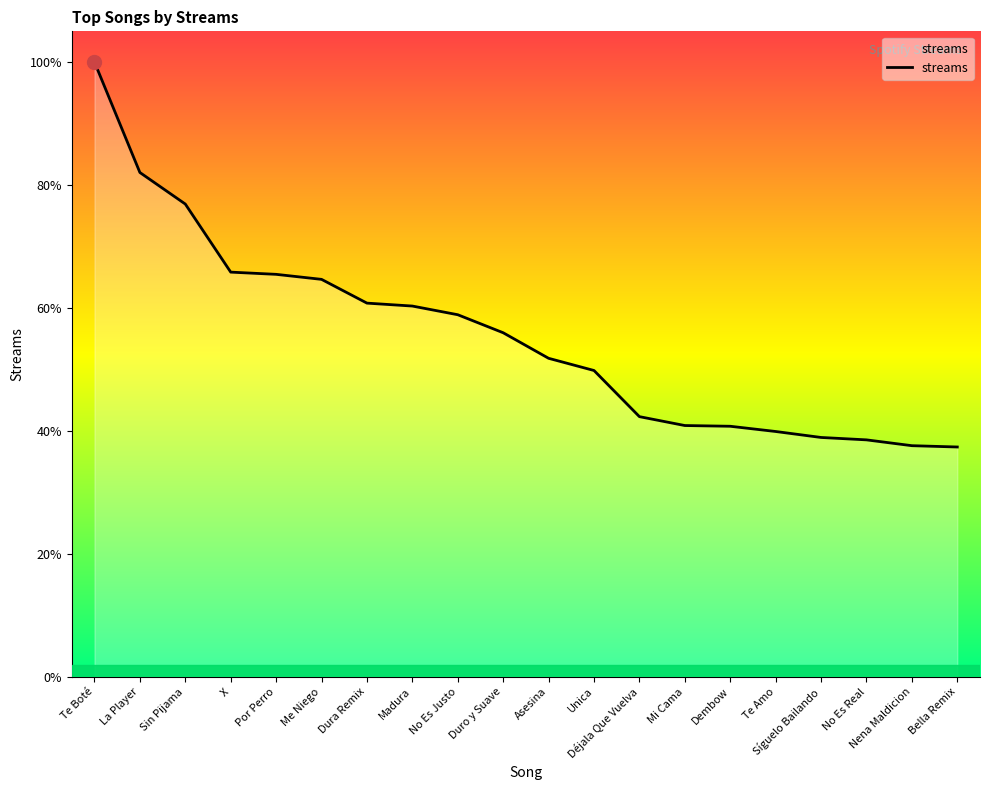

At which label does the data first exceed 112664?

Te Boté